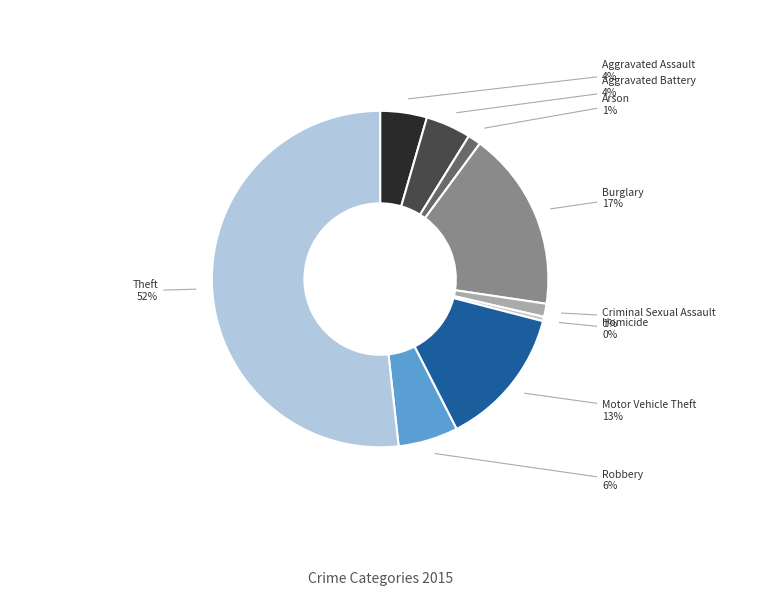

Which slice represents more than half of the pie?

Theft